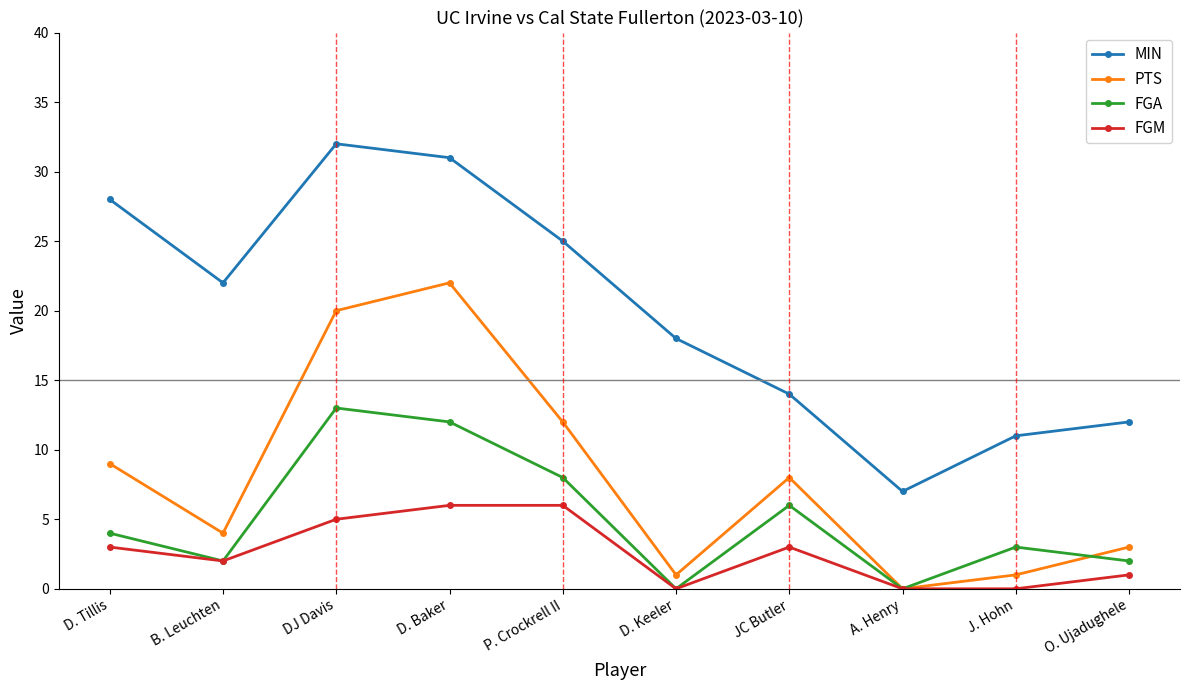

Which series has the largest total across all categories?

MIN